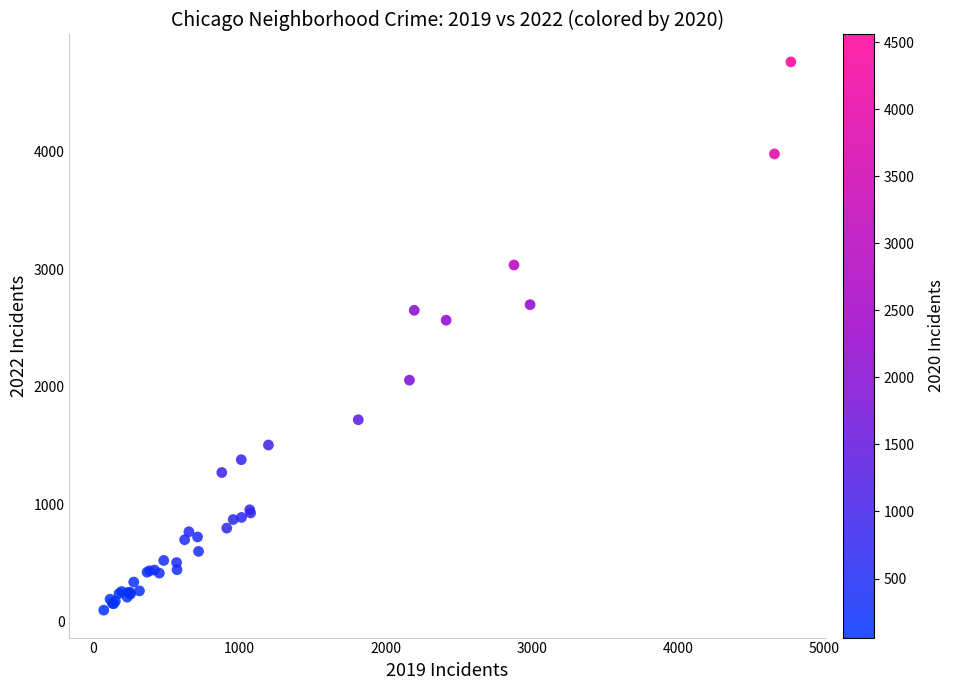

What Y value in the scatter plot is closest to 2431?

2566